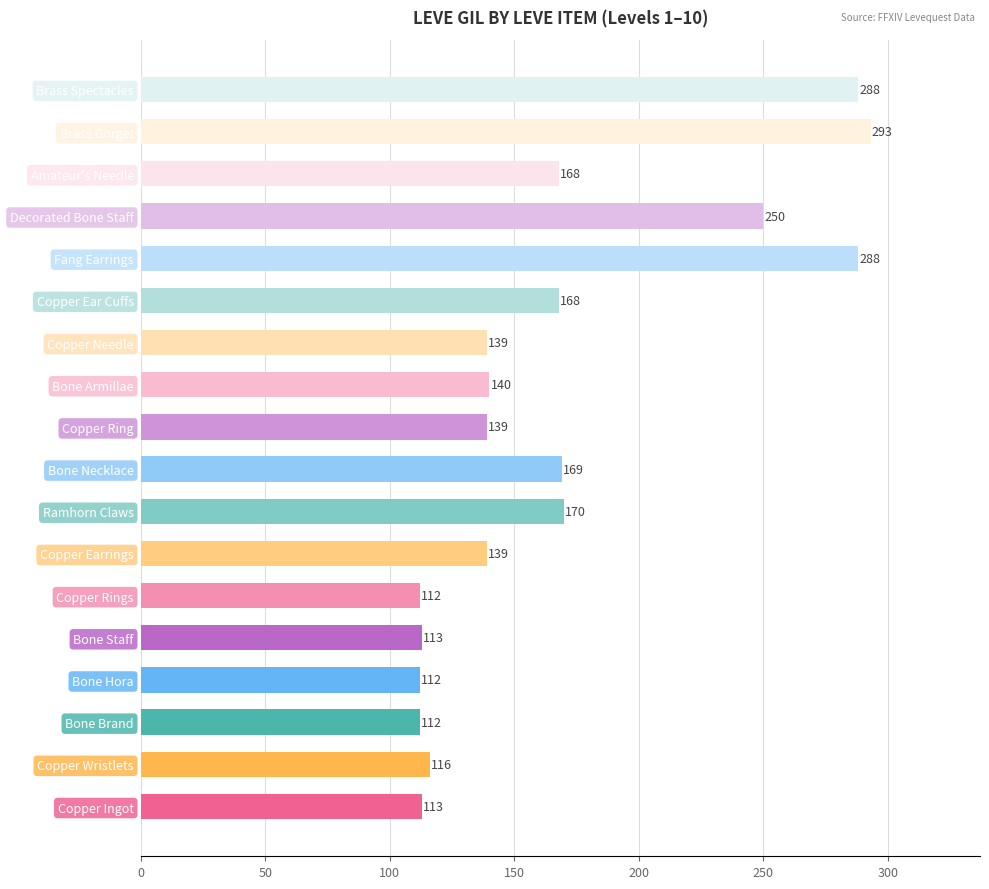

How many distinct data groups are displayed?

1